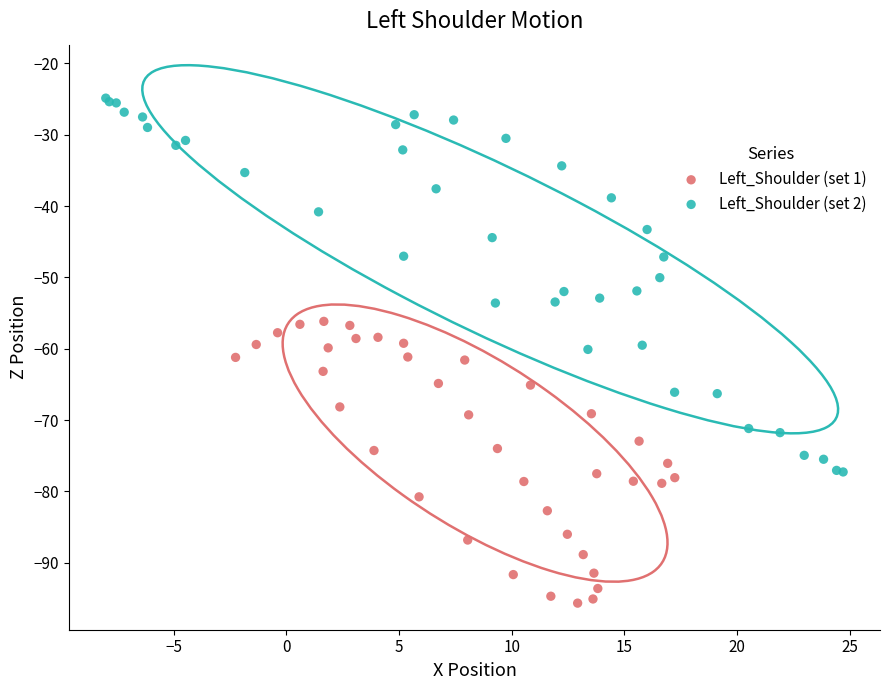

What are all the series names shown in the legend?

Left_Shoulder (set 1), Left_Shoulder (set 2)